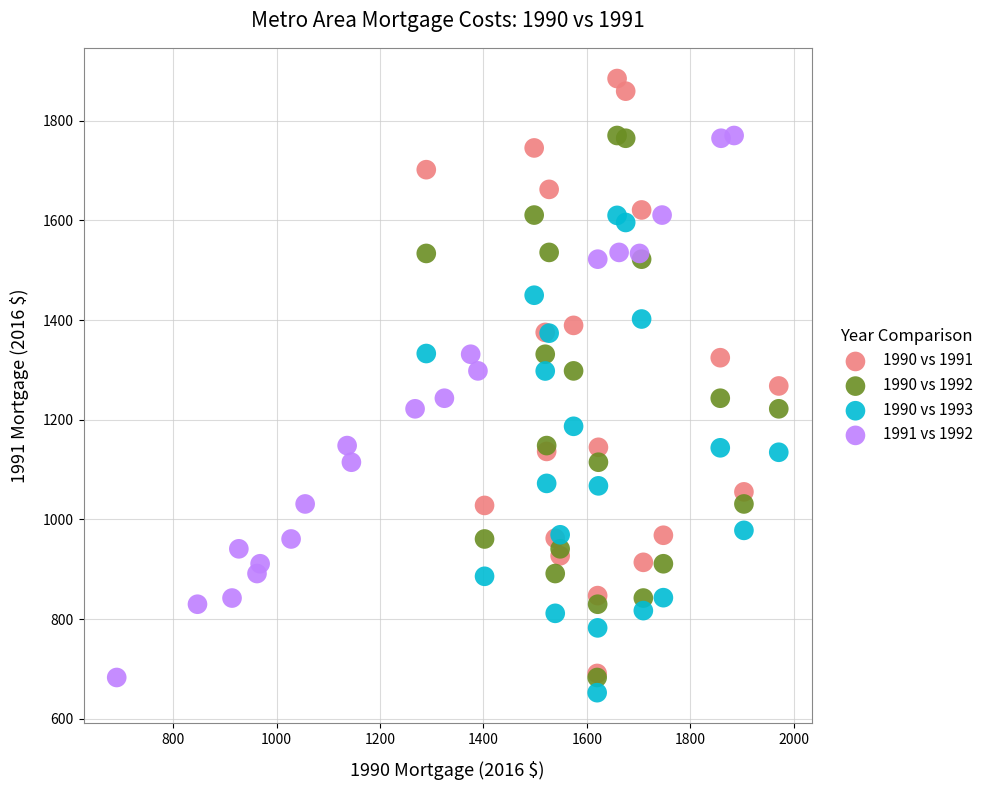

Which series has the largest Y range (max minus min)?

1990 vs 1991